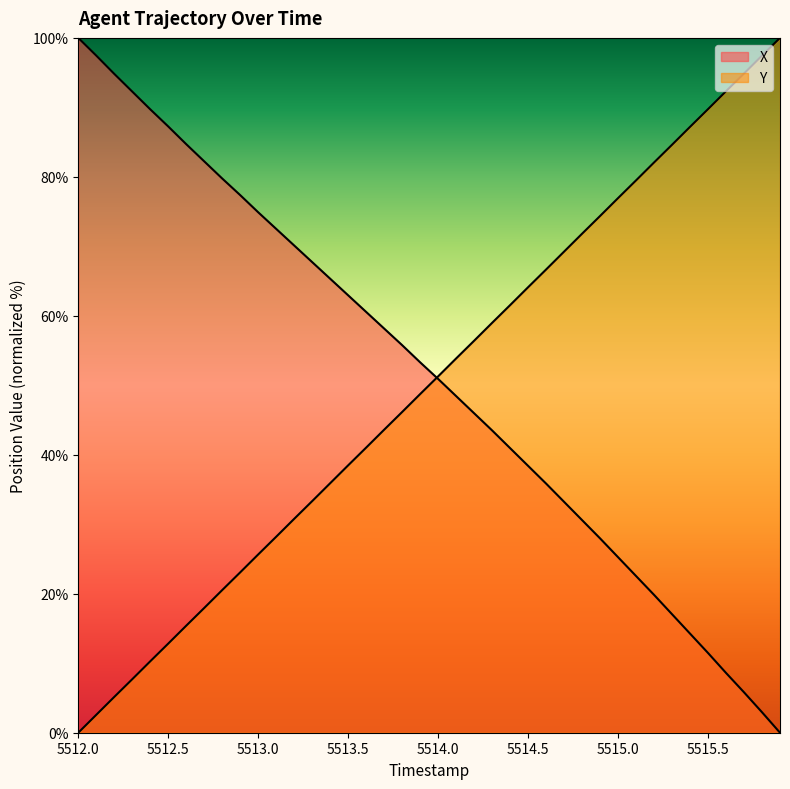

At how many categories does at least one series exceed 53?

39